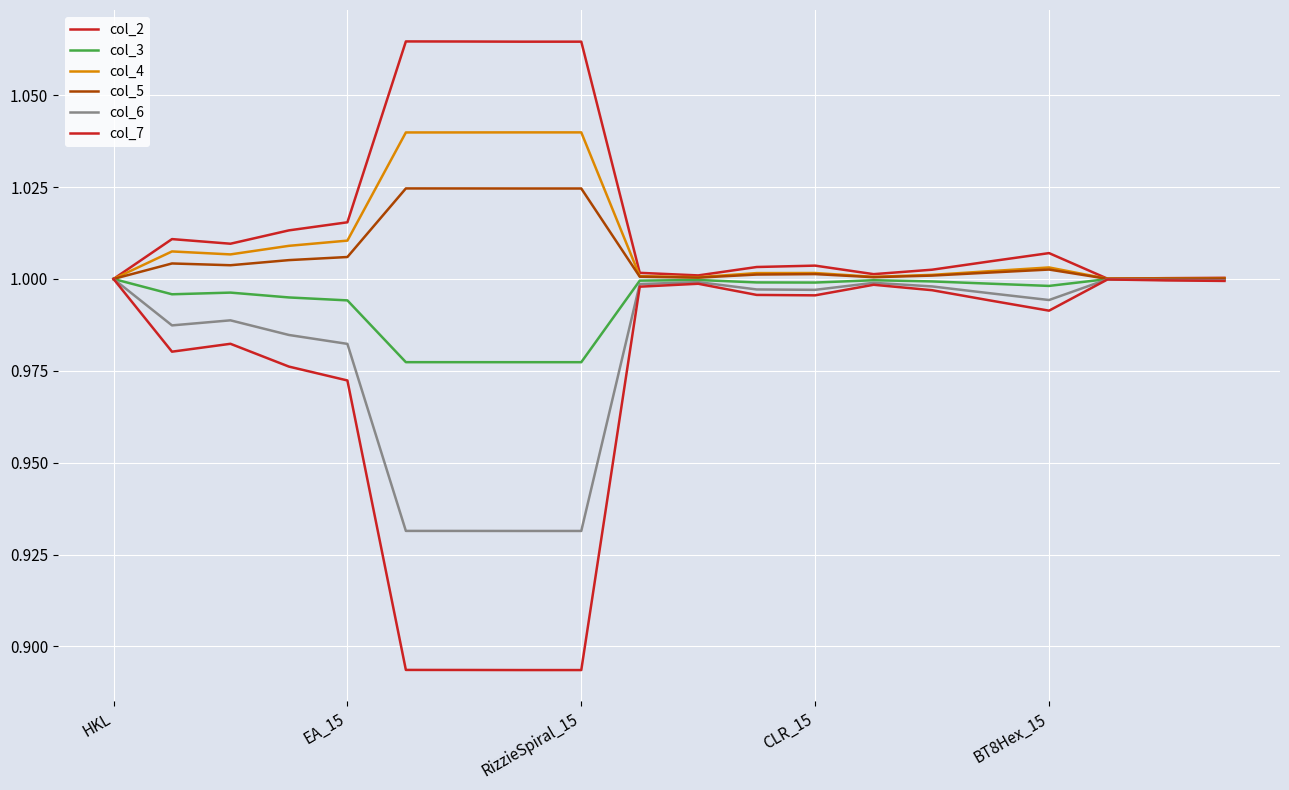

Does the chart display data point markers on the line(s)?

No